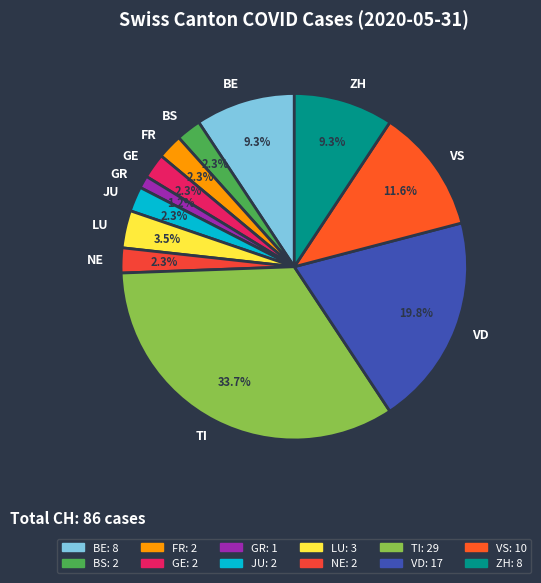

Count the number of slices in the pie.

12